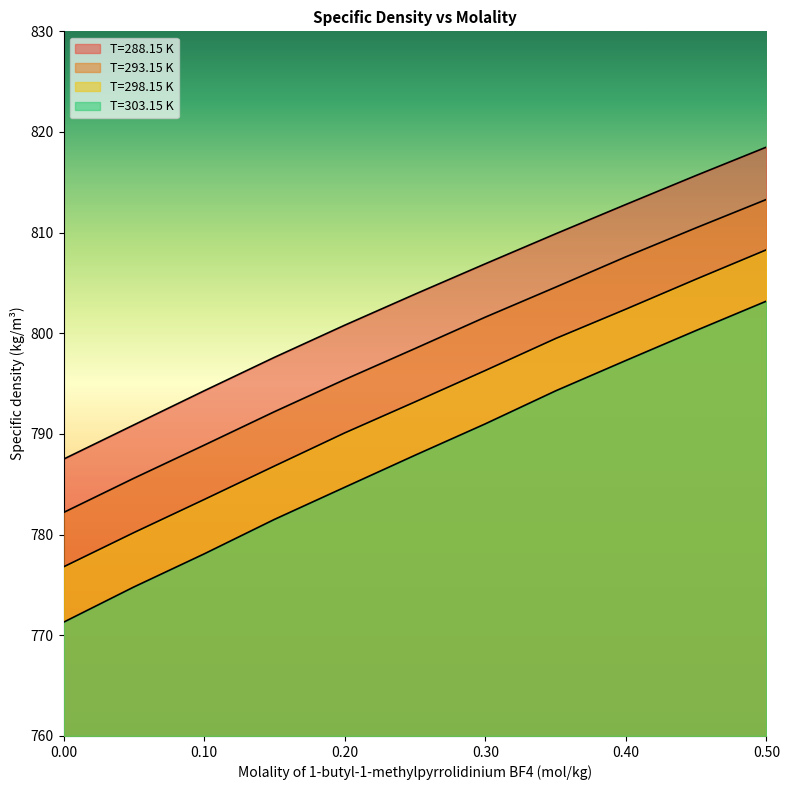

Which label corresponds to the largest value in the chart?

0.5